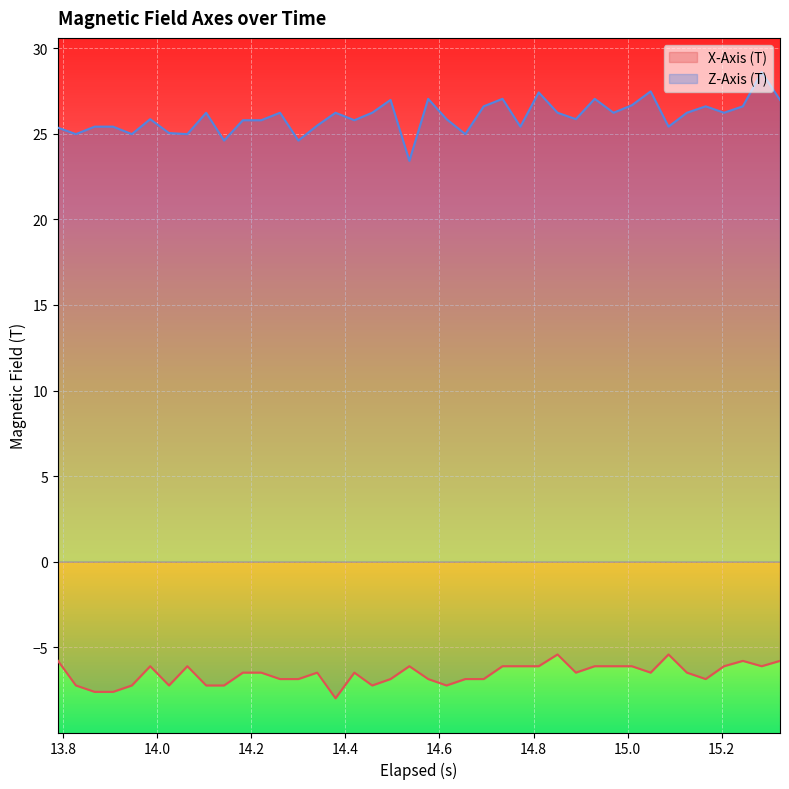

What is the lowest value of the Z-Axis (T) series?

23.4